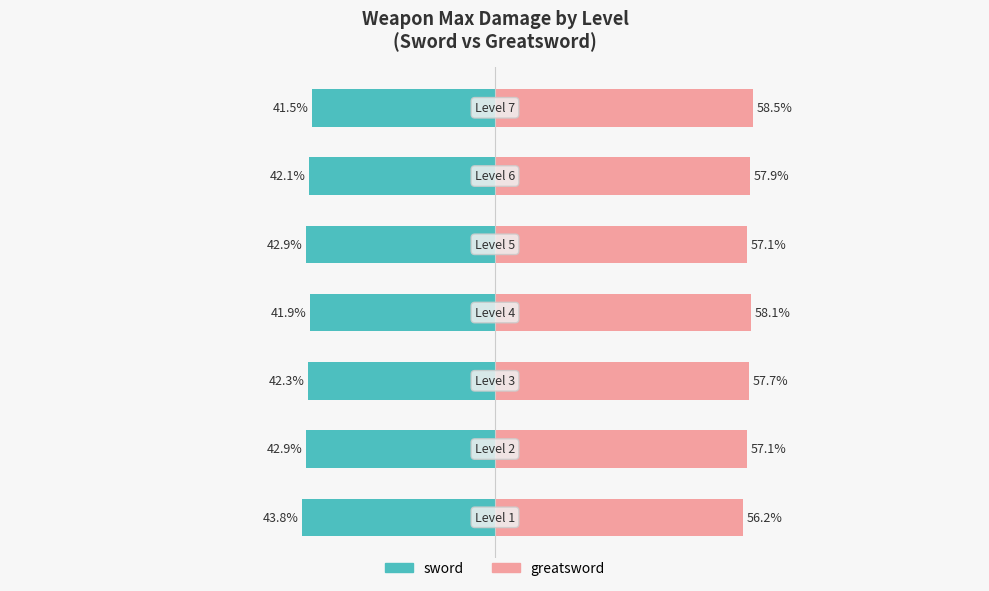

At which category is the sum across all series the highest?

6